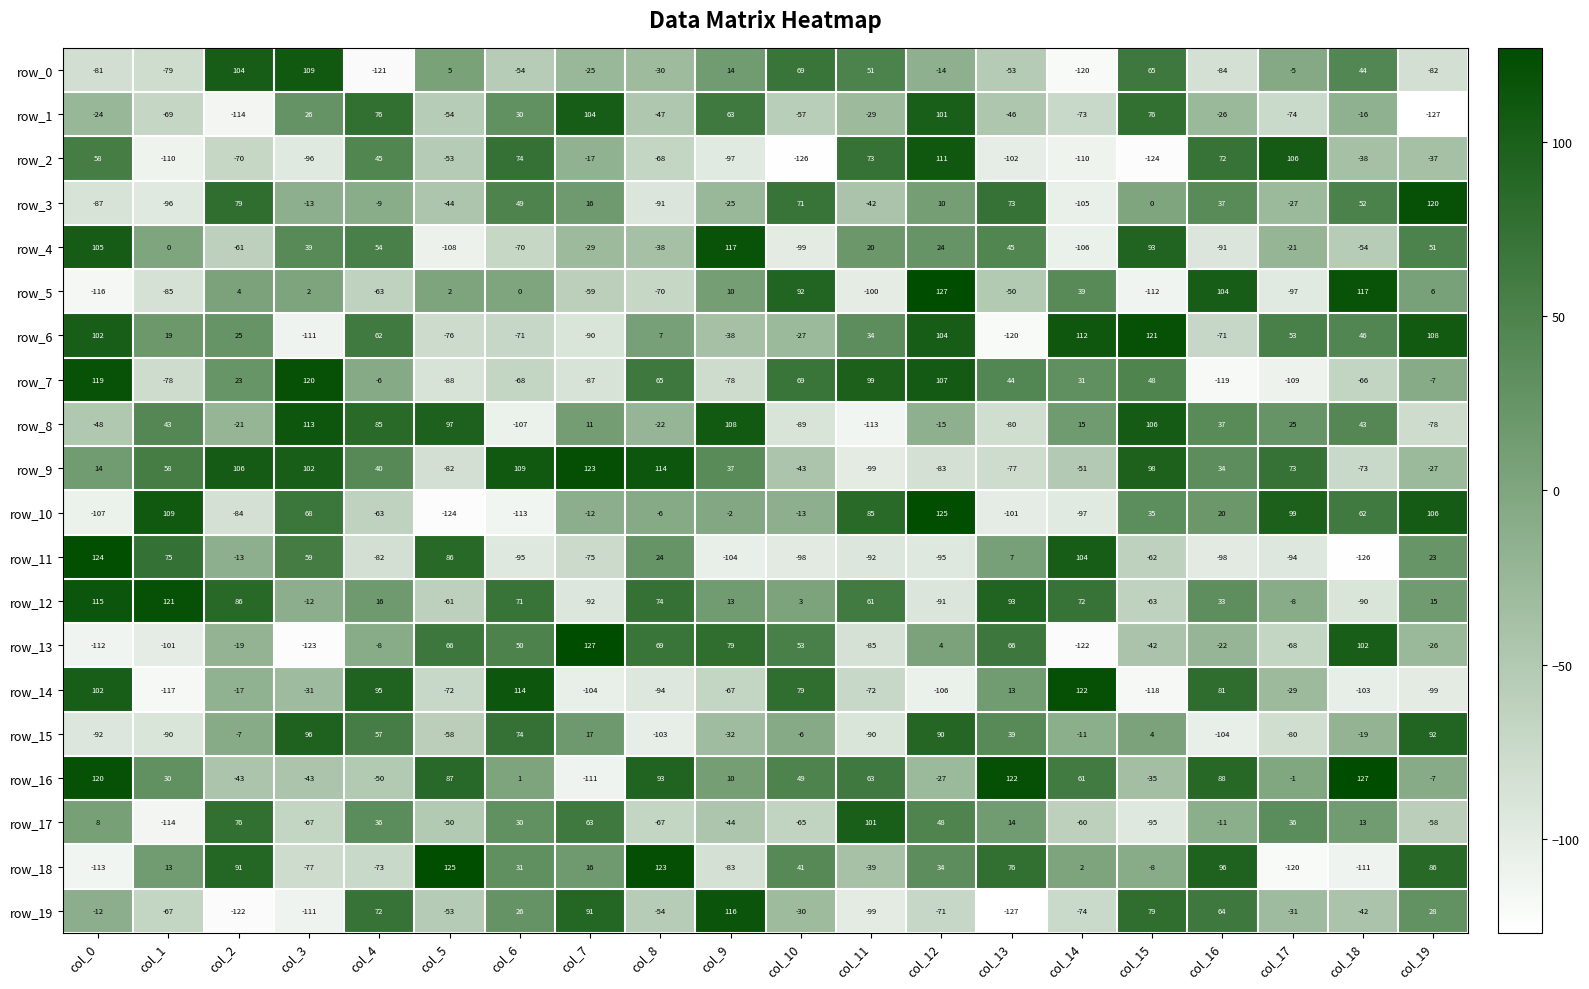

Count the number of data series in this chart.

20